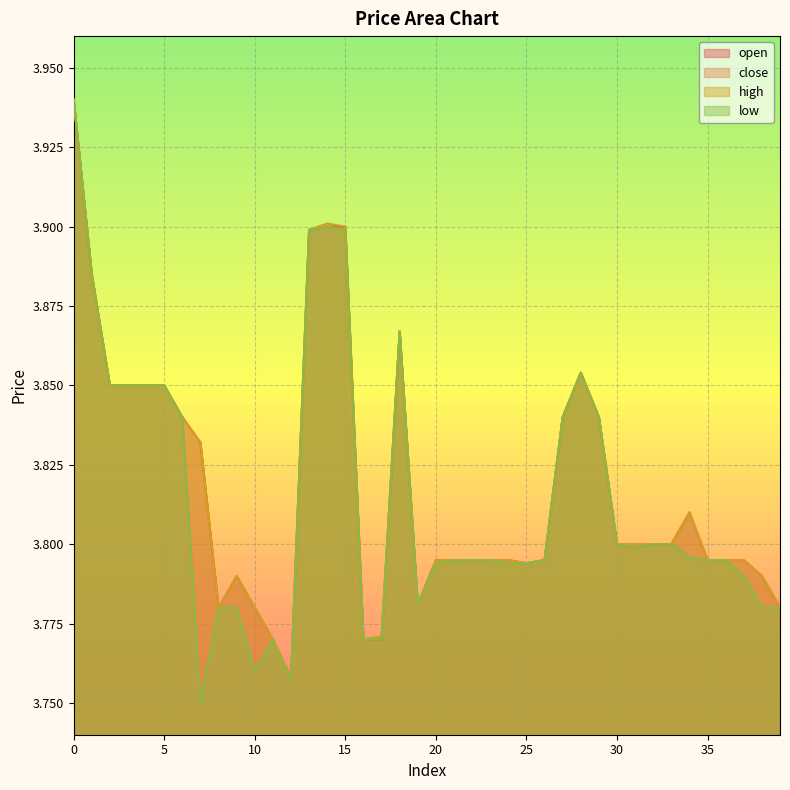

What is the lowest value of the open series?

3.8